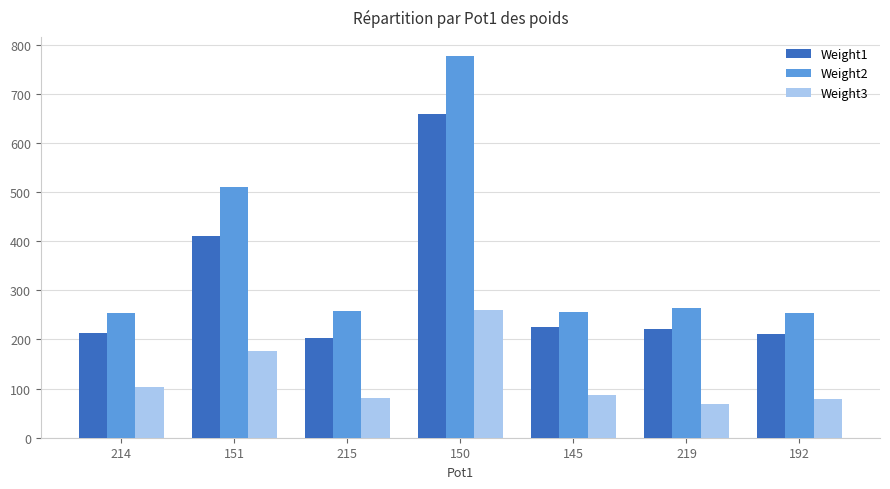

How many bars are there in each group?

3